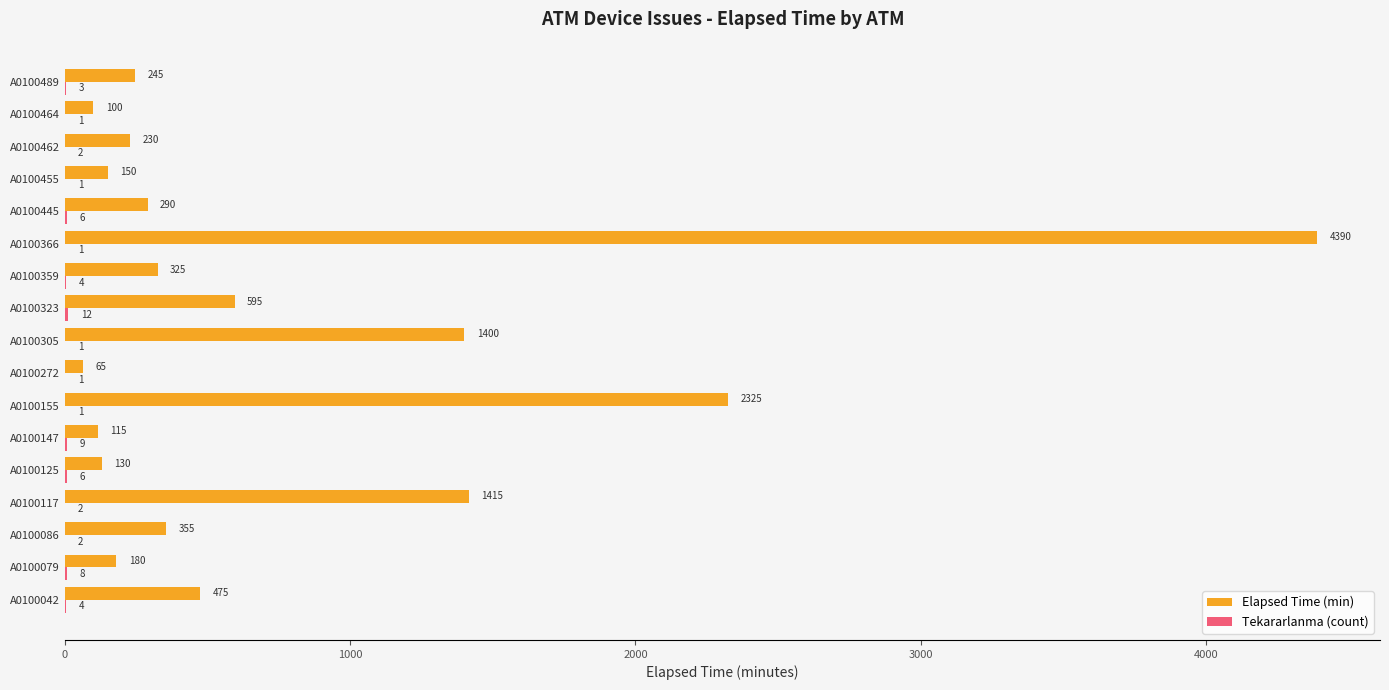

Between A0100323 and A0100359, which series saw the biggest shift?

Elapsed Time (min)